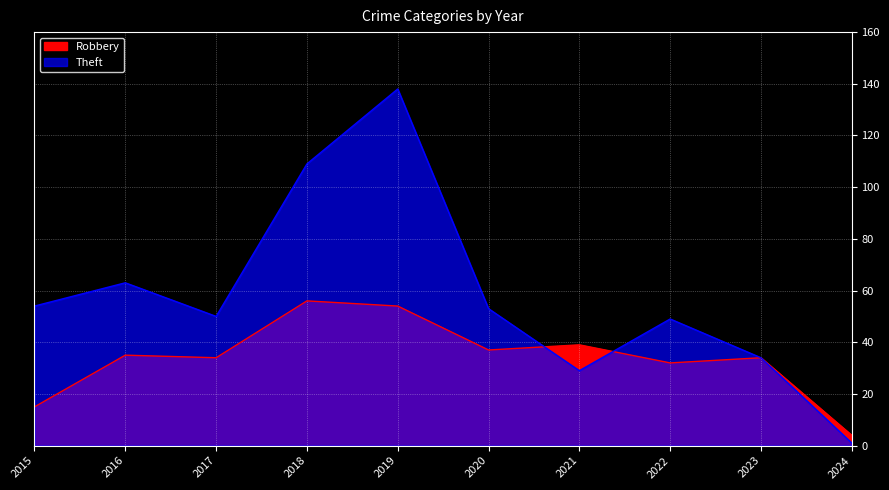

At how many categories does at least one series exceed 129?

1